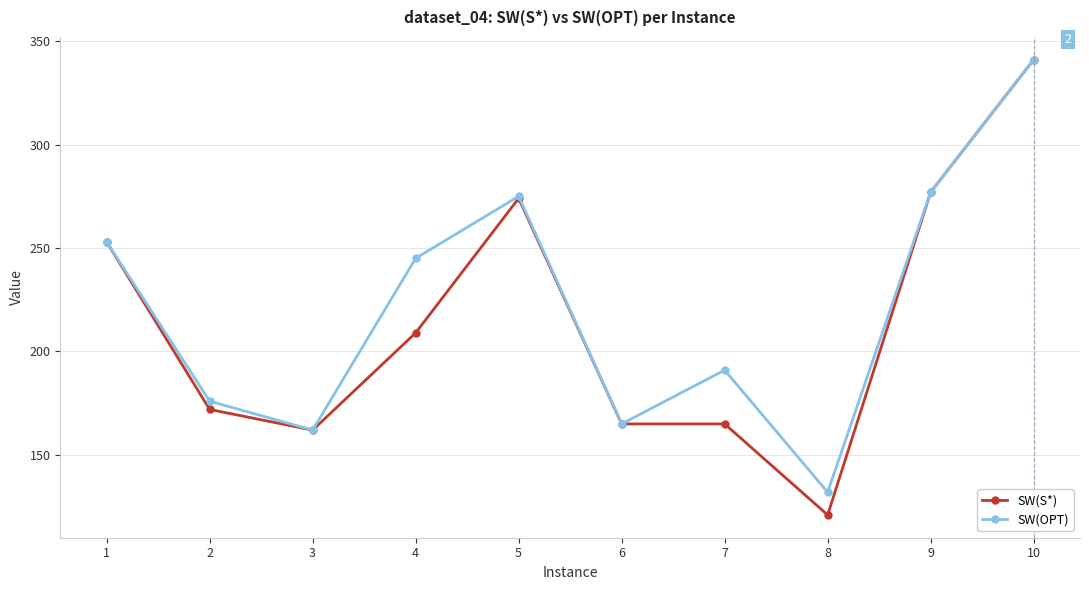

Reading left to right, transcribe all the data shown in this chart.

SW(S*): 253	172	162	209	274	165	165	121	277	341
SW(OPT): 253	176	162	245	275	165	191	132	277	341